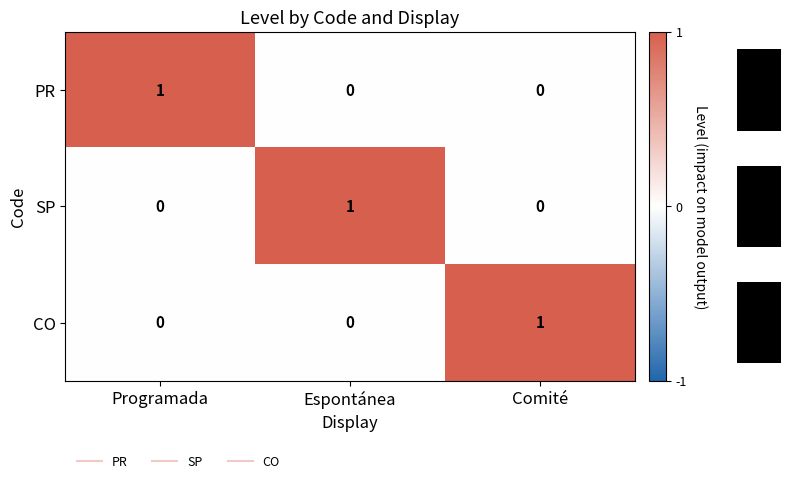

Is it true that SP equals 0 at Programada?

True